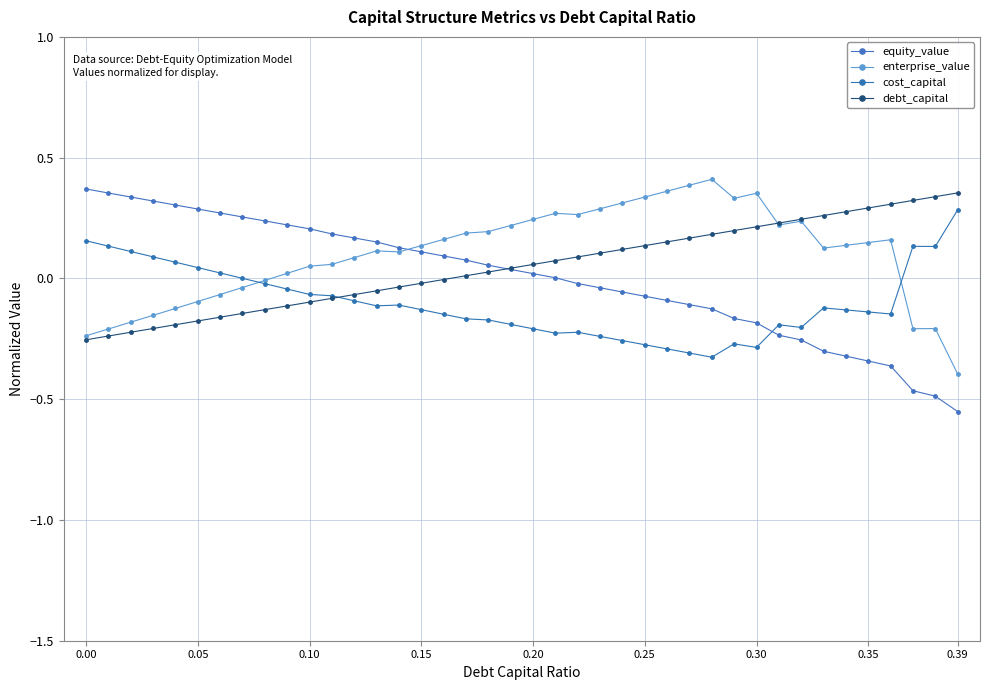

True or false: debt_capital has more than 1 points higher than both neighbors.

False